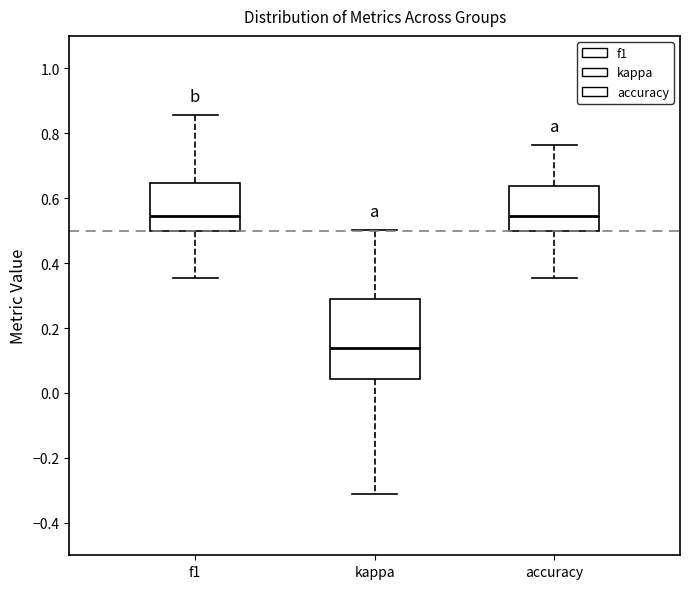

Comparing the boxes themselves (not the whiskers), which one is the tallest?

kappa